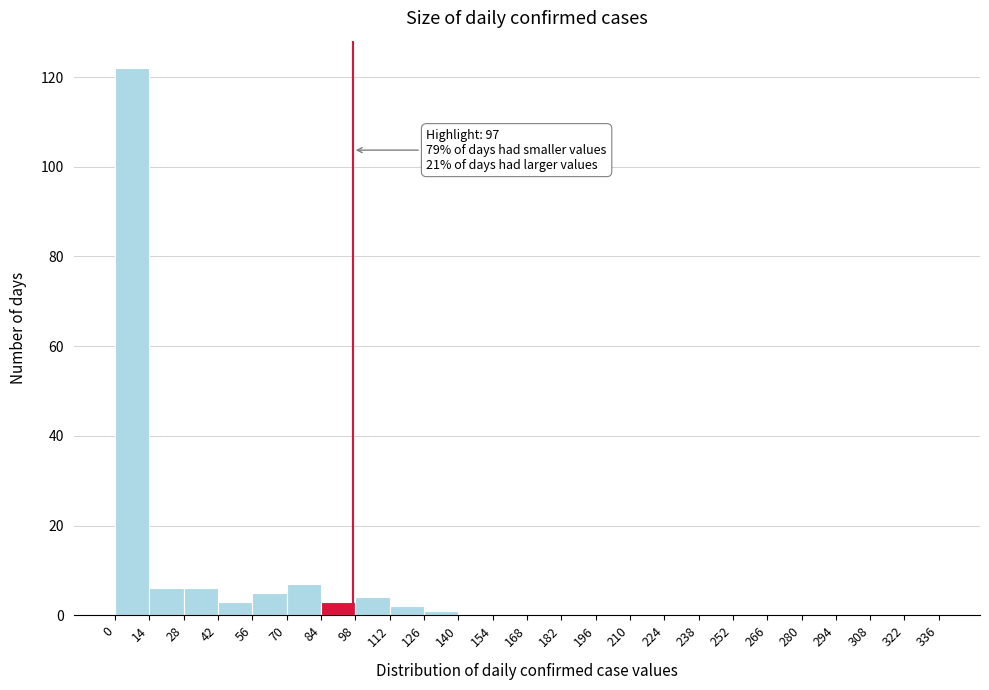

Which range on the x-axis has the tallest bar?

0 to 14